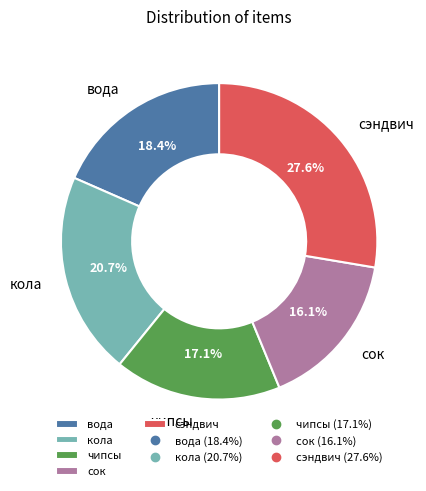

Is чипсы the majority of the pie?

No